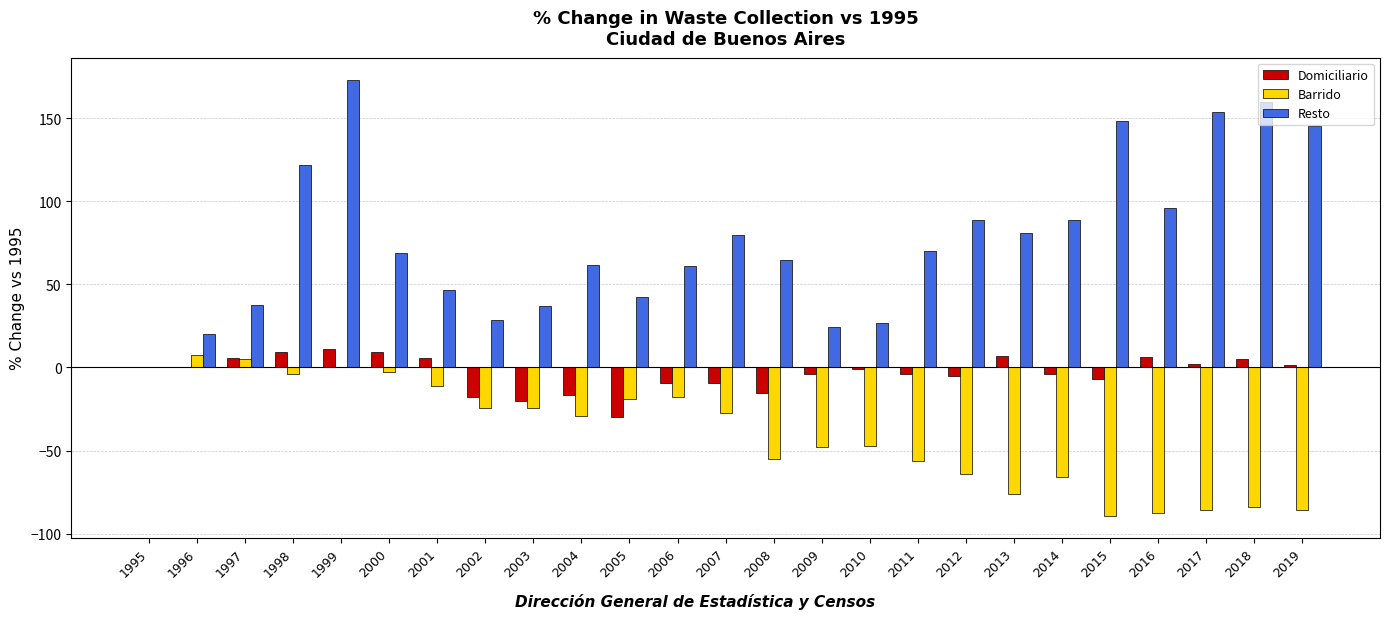

Are the bars grouped side by side (vs. stacked)?

Yes